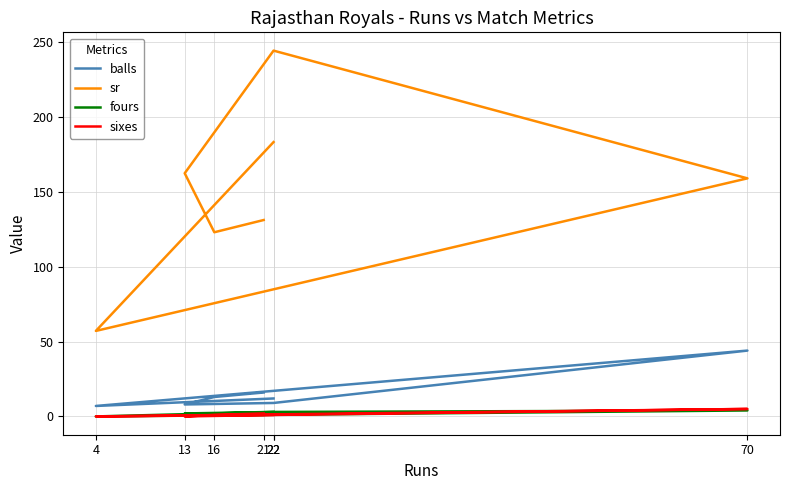

Which series has the largest total across all categories?

sr